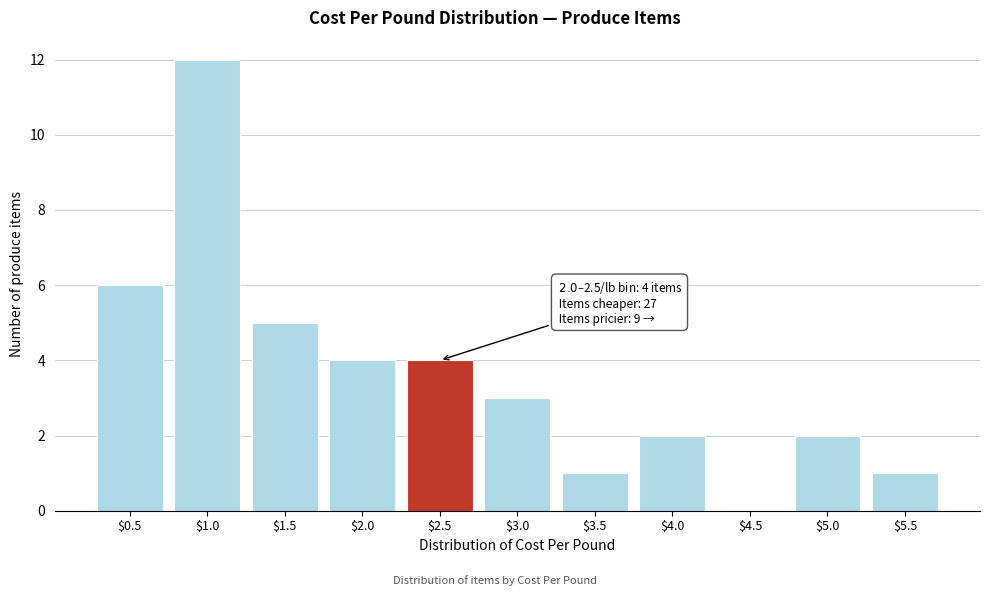

True or false: the data shows 4 at $2.5.

True